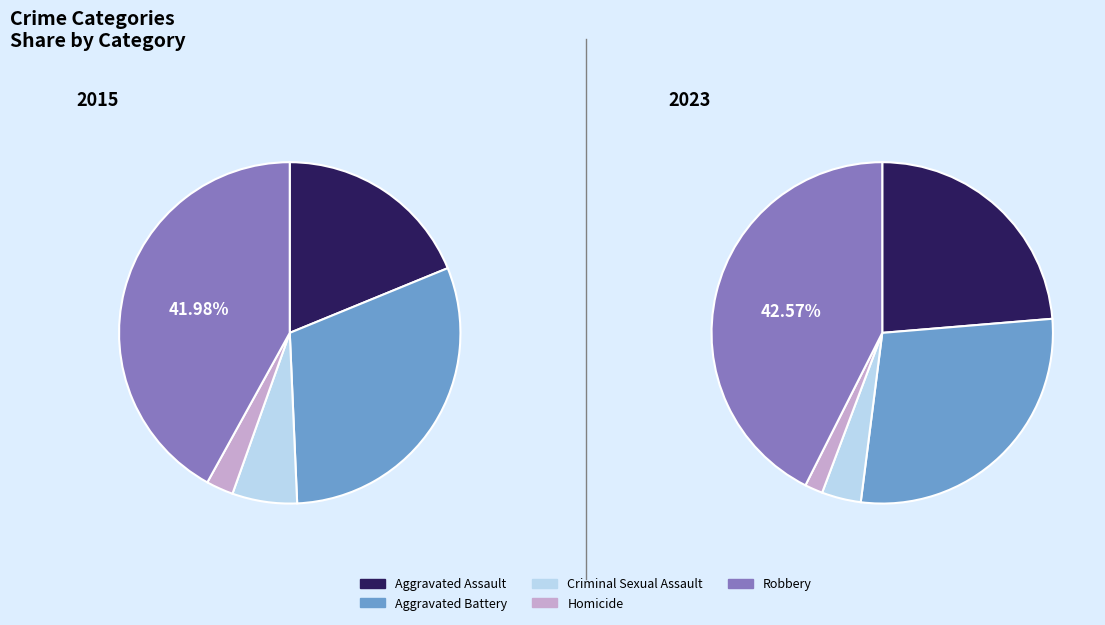

To the nearest percent, what portion does Aggravated Battery represent?

28%